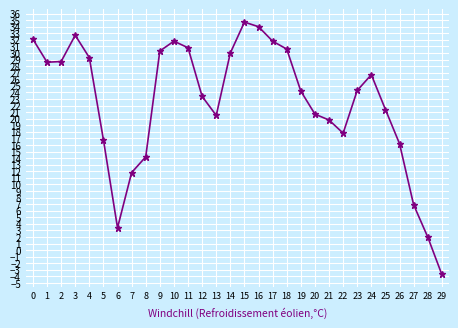

How many interior local peaks (higher than both neighbors) does the data have?

4